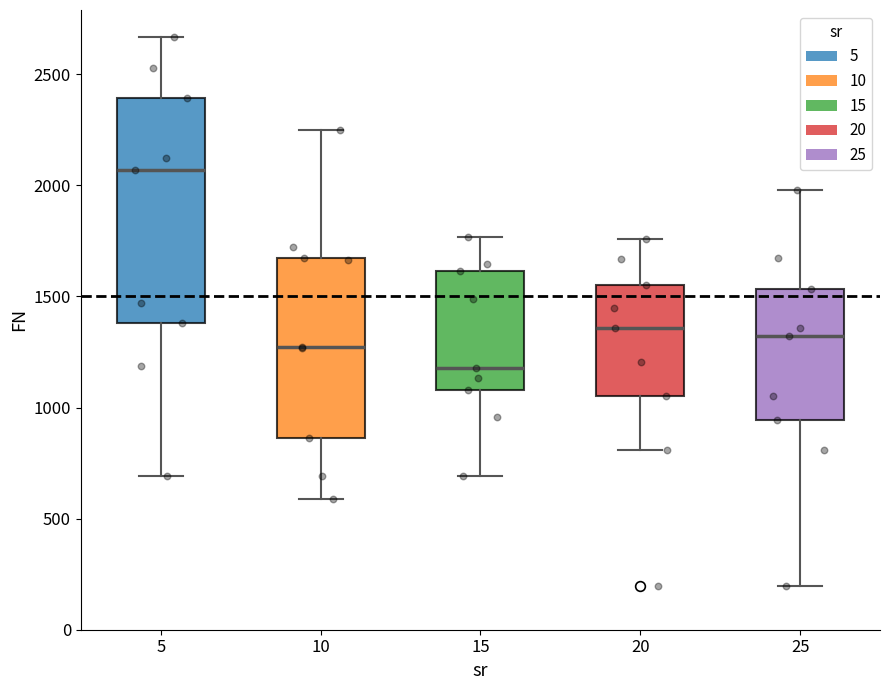

Comparing the boxes themselves (not the whiskers), which one is the tallest?

5